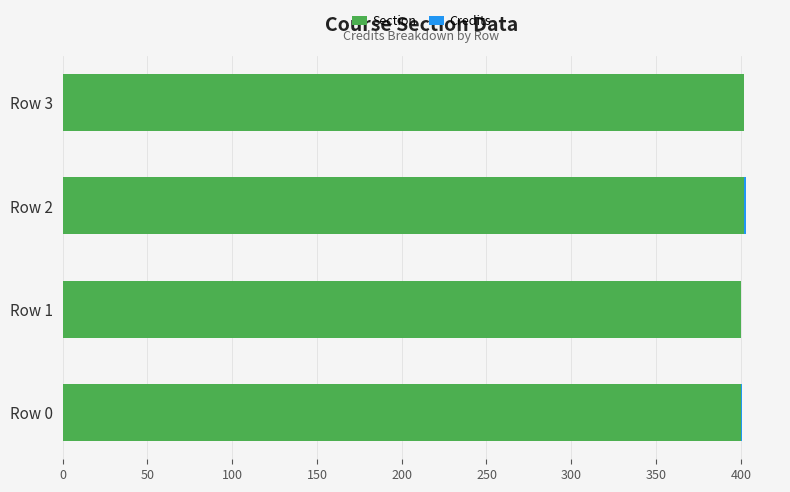

The Section series shows 93 at Row 0. True or false?

False